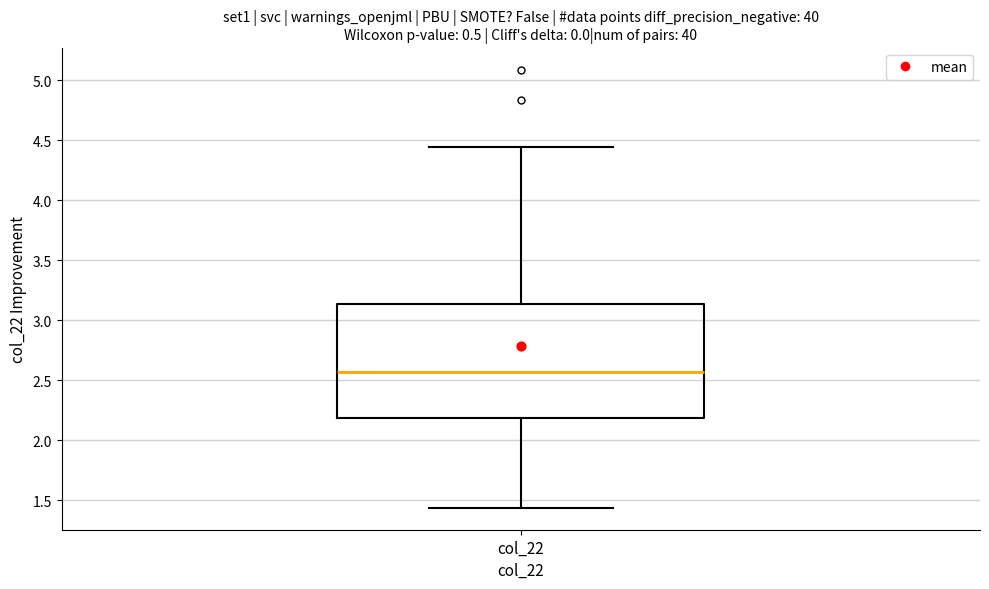

Read this box plot against the y-axis: the position of the median line, the range covered by the box, and the ends of both whiskers. The values are not printed on the chart, so give them approximately, as read against the axis.

median 2.55, box 2.20 to 3.15, whiskers 1.45 to 4.45